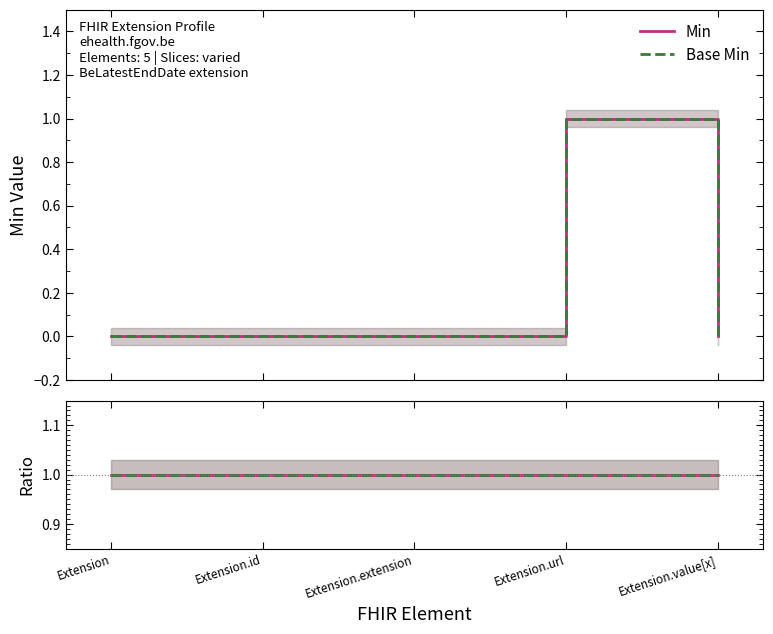

At how many categories does at least one series exceed 0?

1